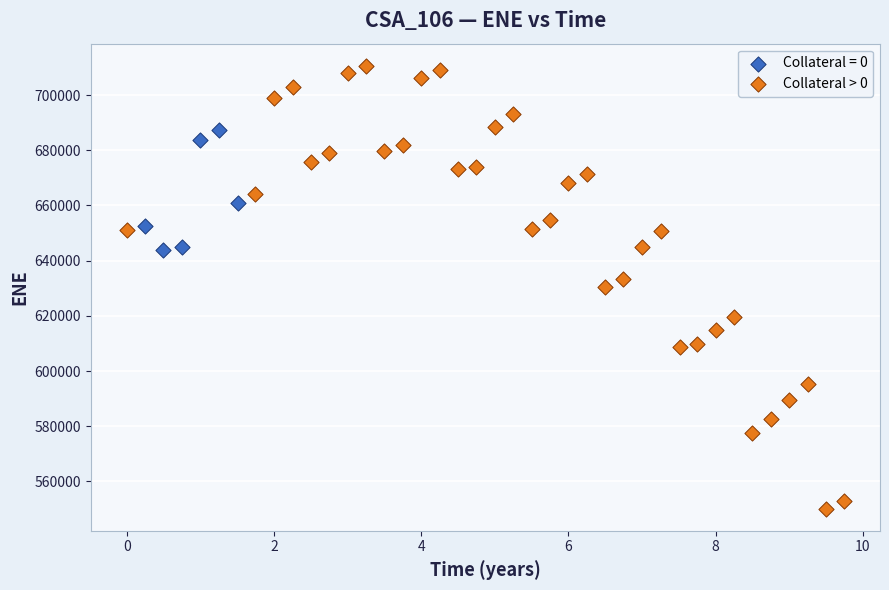

Which series reaches the maximum Y coordinate?

Collateral > 0